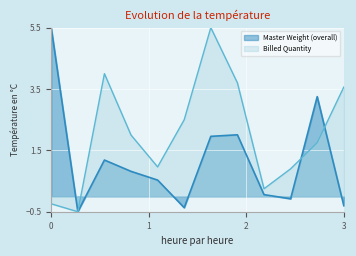

What is the lowest value of the Billed Quantity series?

-0.5